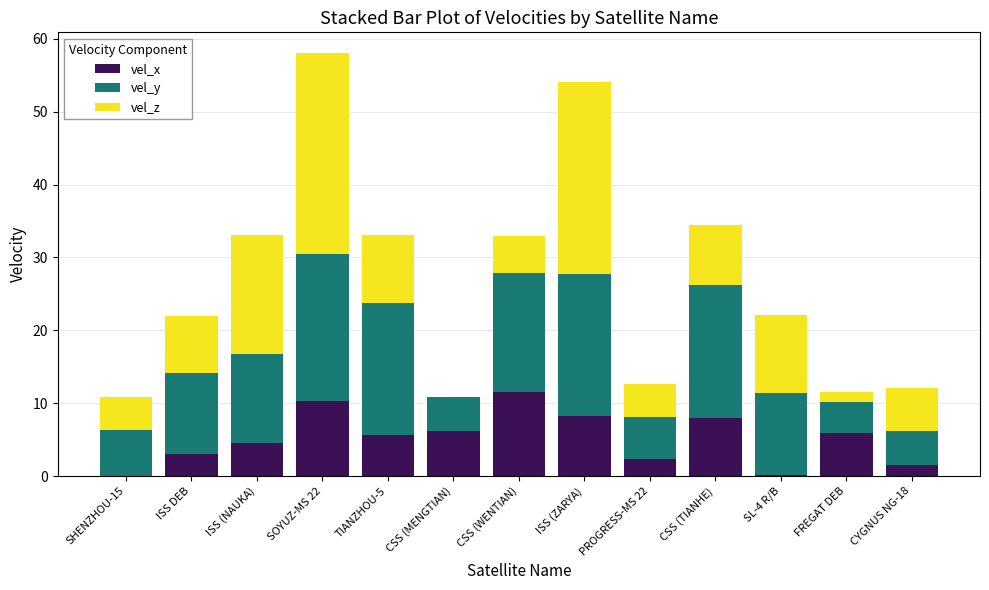

At which category is the sum across all series the highest?

SOYUZ-MS 22